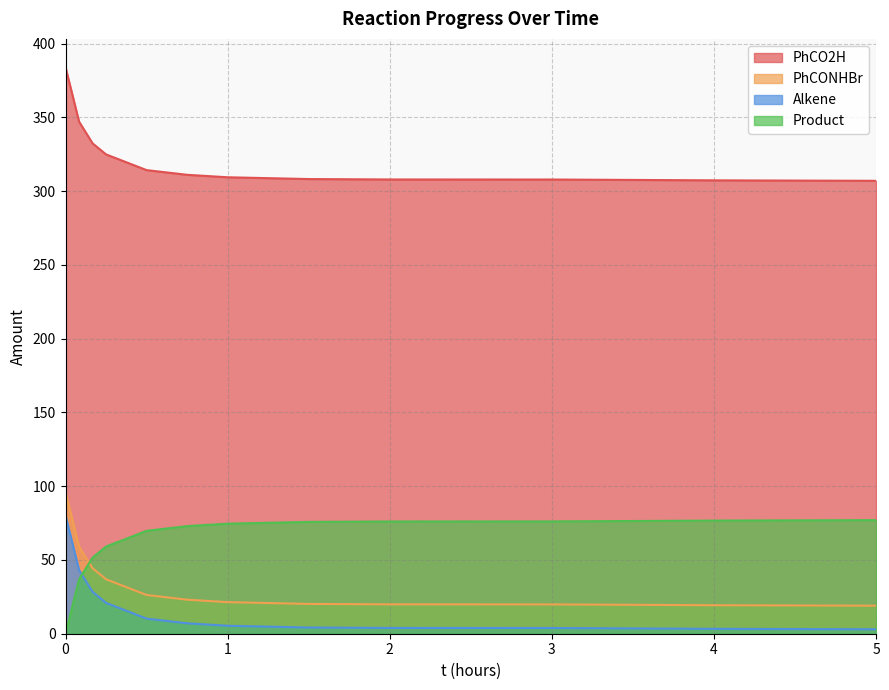

What is the sum of the Product values at 1 and 4?

151.3